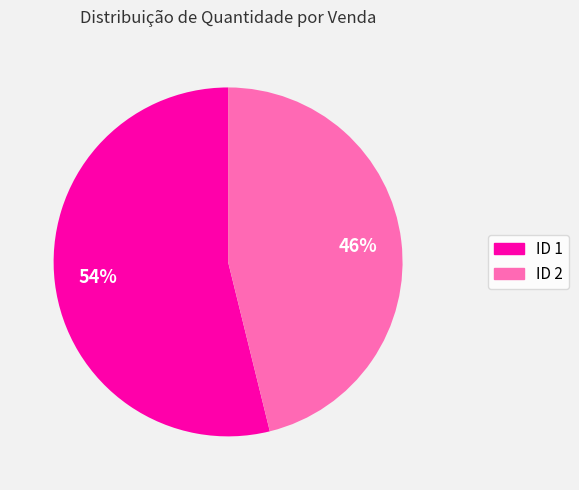

To the nearest percent, what is the average slice percentage?

50%